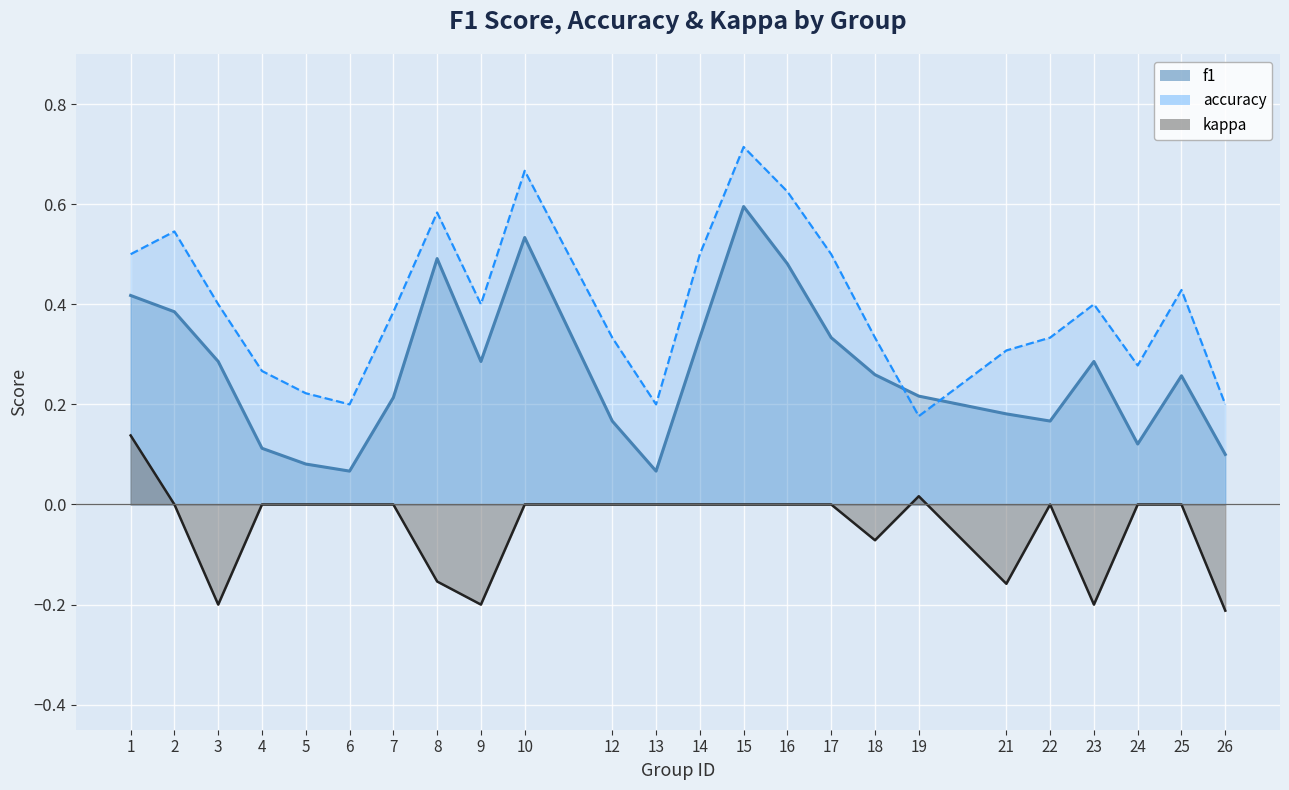

Where is kappa nearest to the value 0?

2